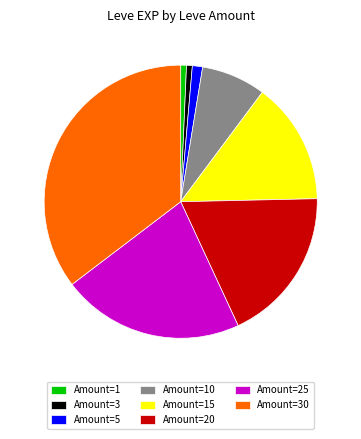

Which category has the biggest portion of the pie?

Amount=30